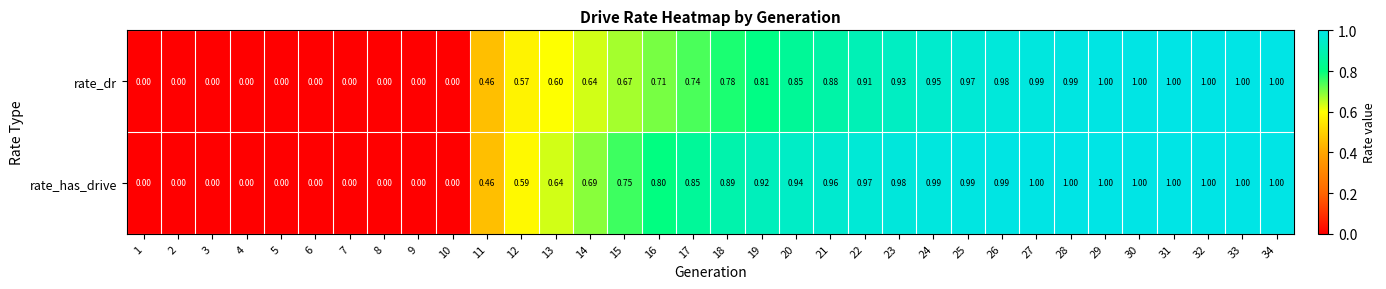

Is the value of rate_dr at 24 greater than the value of rate_has_drive at 17?

Yes